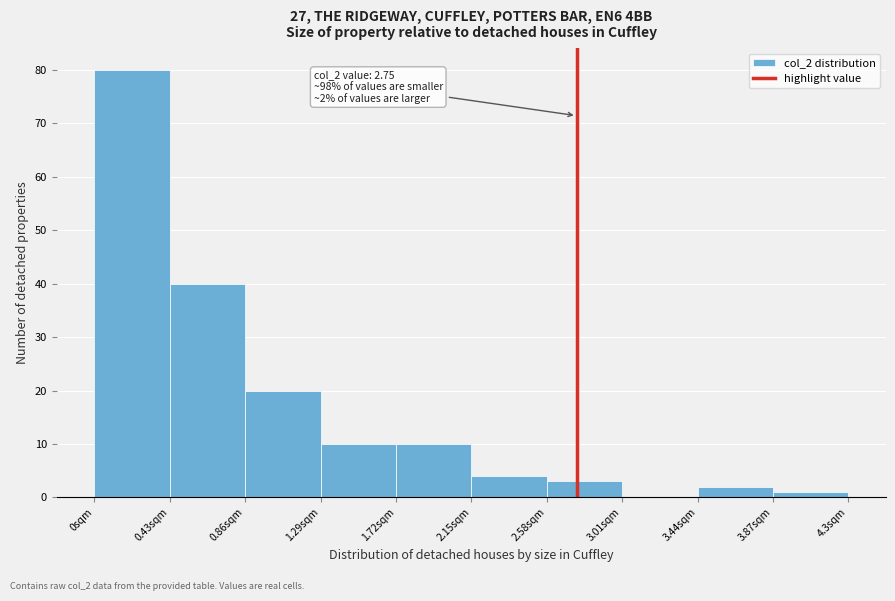

Which range on the x-axis has the tallest bar?

0.00 to 0.43